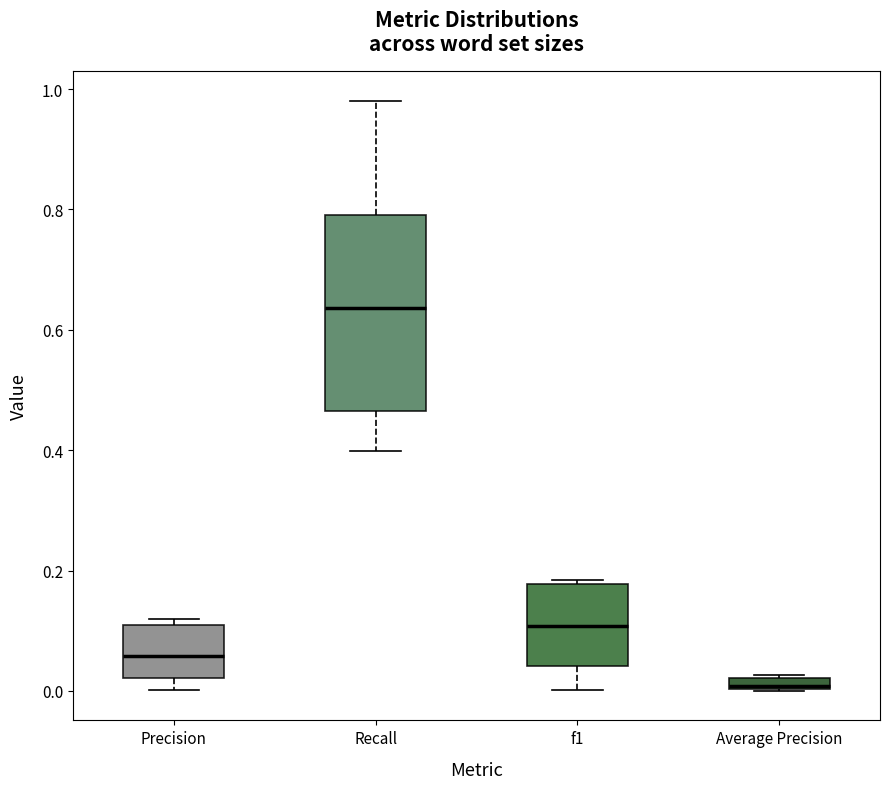

Where does the lower whisker of the box for Recall end on the y-axis? The values are not printed on the chart, so give them approximately, as read against the axis.

0.40